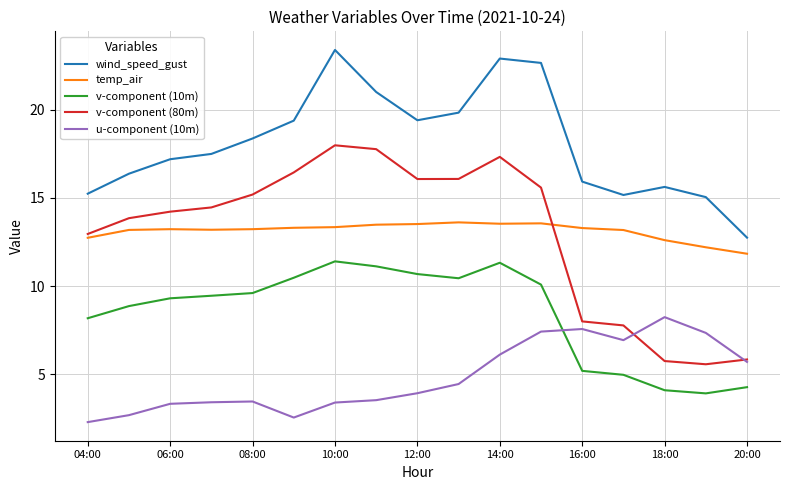

Which series has the largest total across all categories?

wind_speed_gust